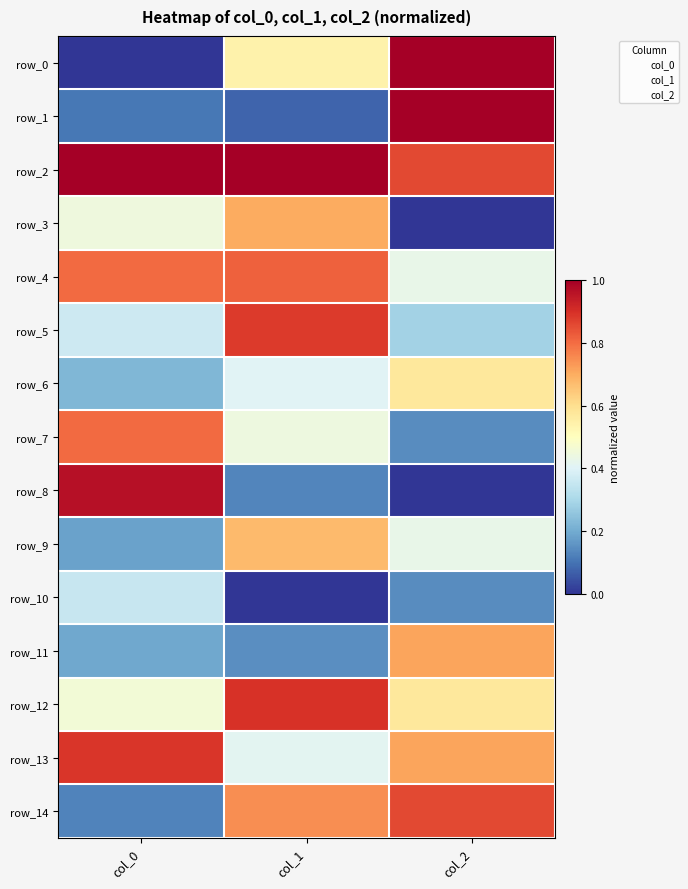

What is the total value across all series at col_1?

7.9